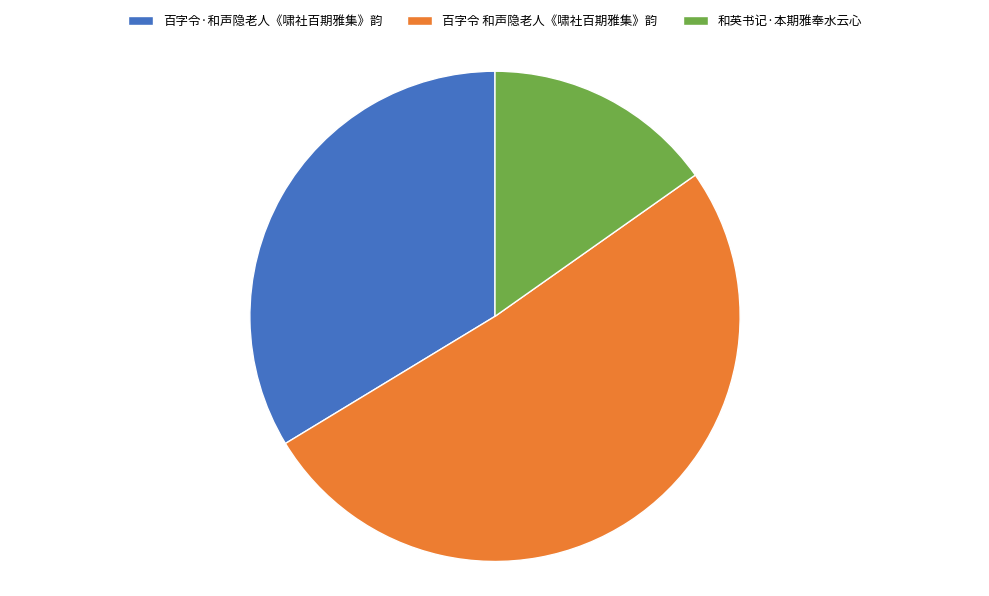

Between 百字令·和声隐老人《啸社百期雅集》韵 and 和英书记·本期雅奉水云心, which is larger?

百字令·和声隐老人《啸社百期雅集》韵